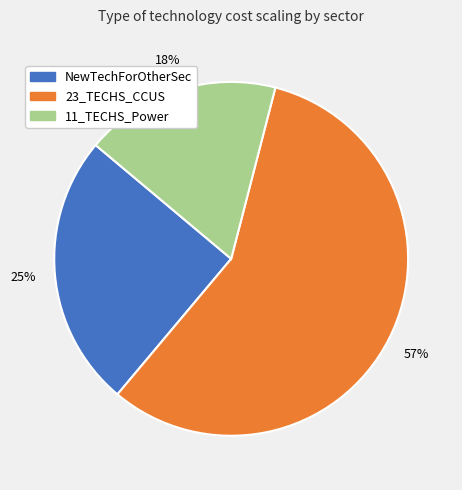

What is the smallest slice in the pie chart?

11_TECHS_Power